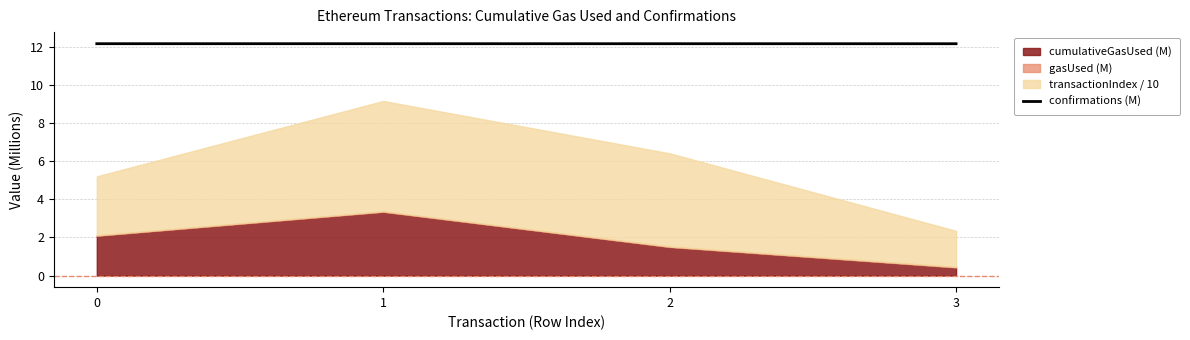

What is the approximate value at 2?

12.2